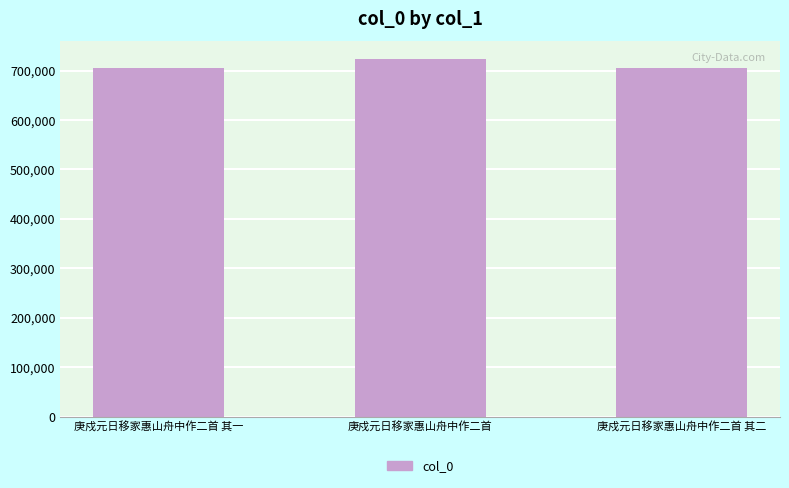

Which has a higher value, 庚戍元日移家惠山舟中作二首 其一 or 庚戍元日移家惠山舟中作二首?

庚戍元日移家惠山舟中作二首